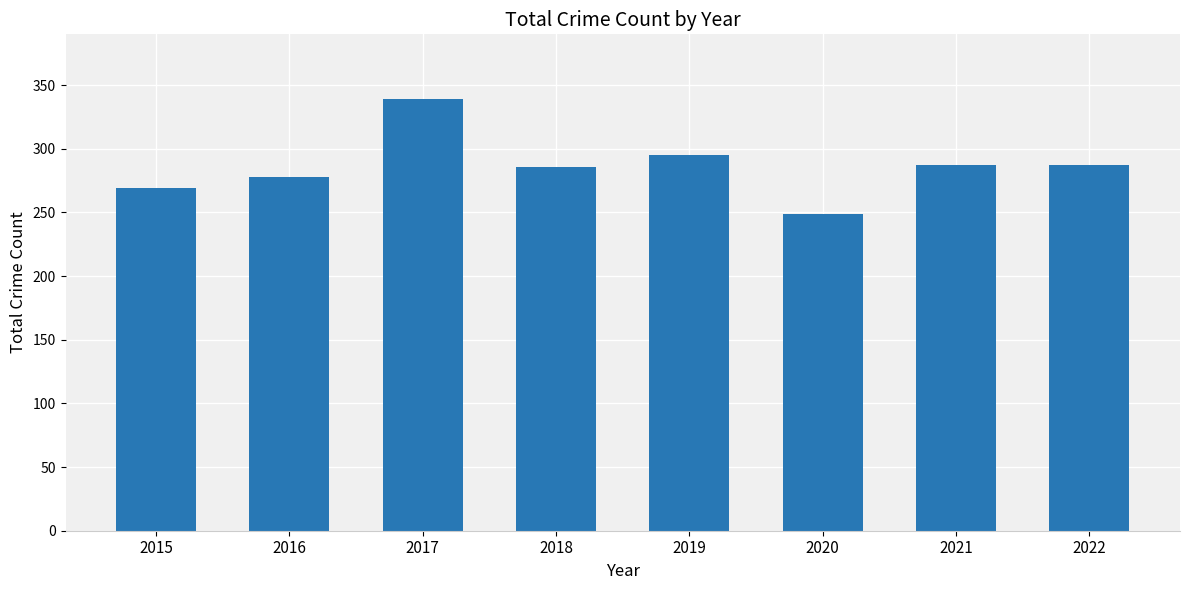

Which has a higher value, 2021 or 2020?

2021